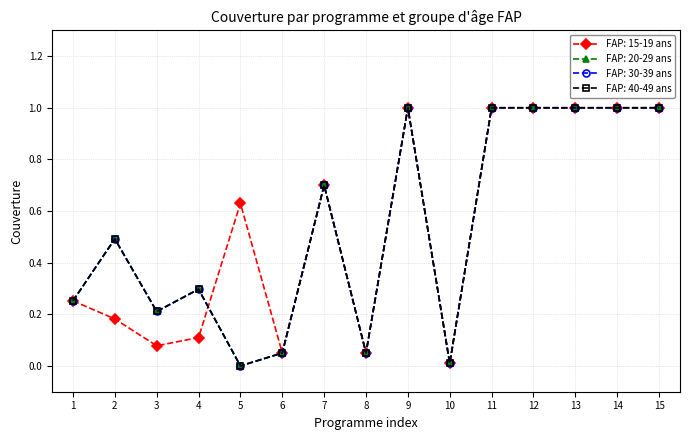

Does the chart have visible grid lines?

Yes